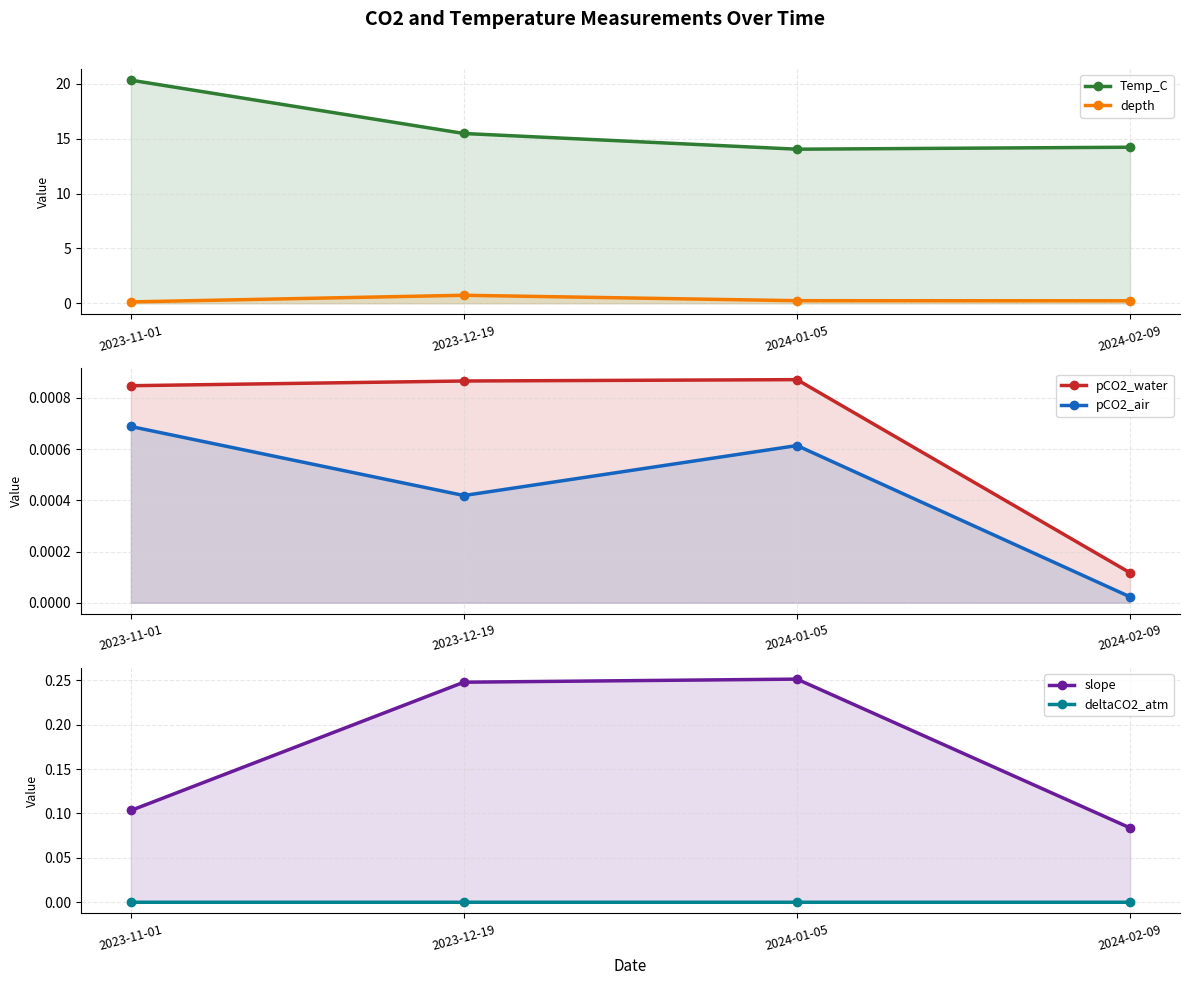

How many categories are shown in the chart?

4